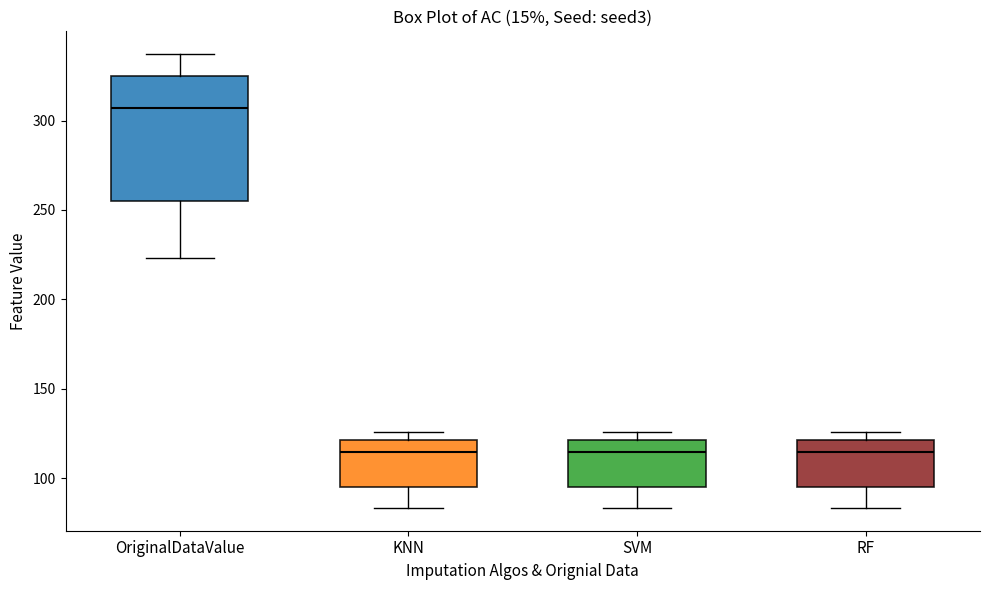

Which box's median line is the highest?

OriginalDataValue